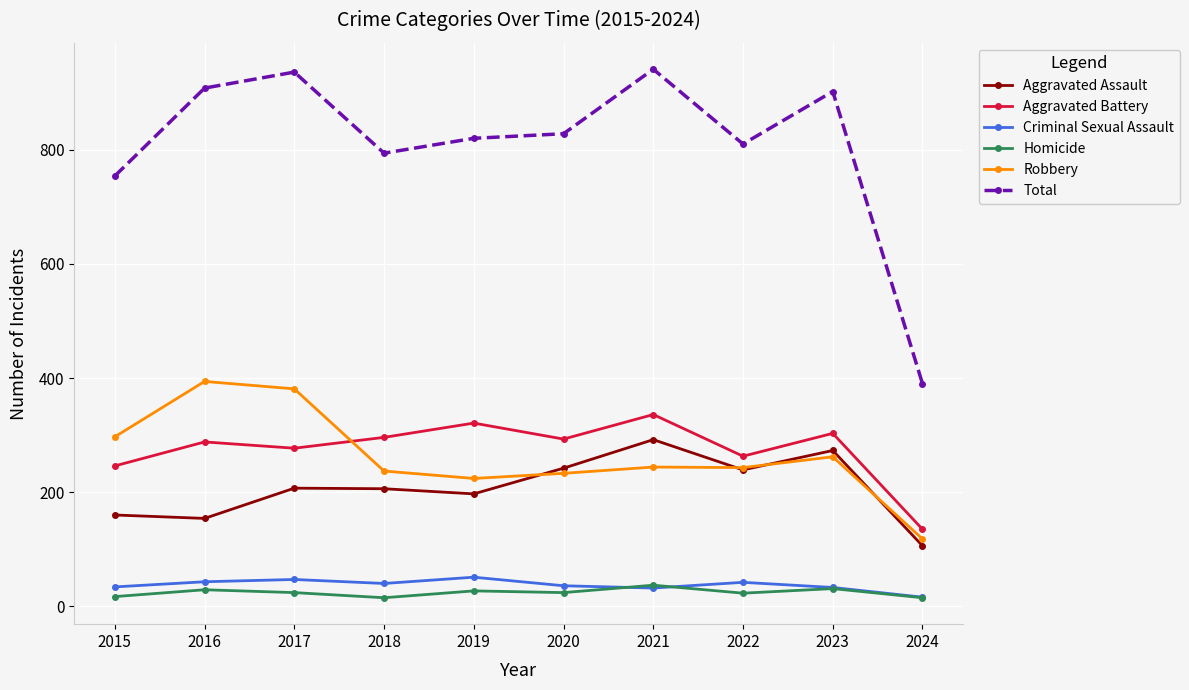

True or false: Homicide and Total cross at least once.

False